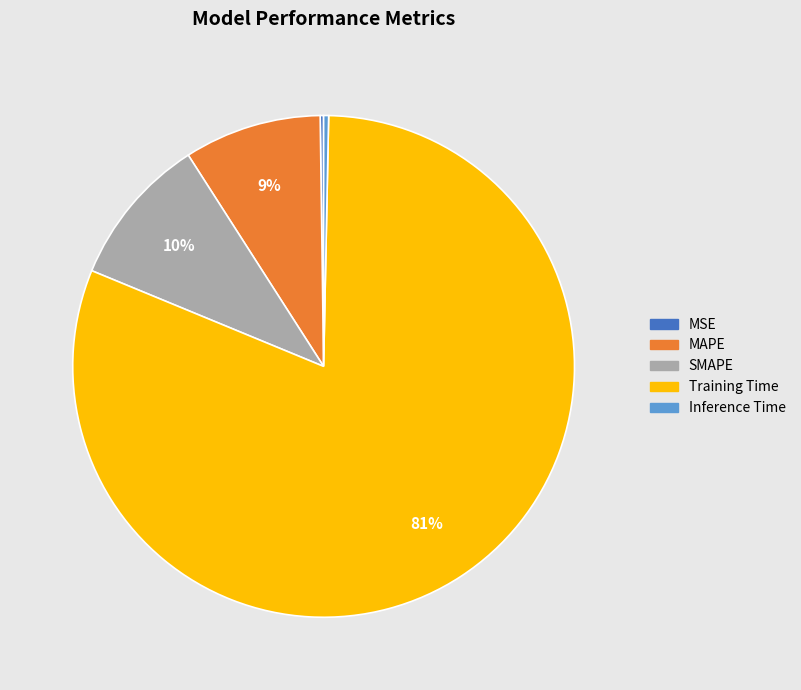

The Training Time slice represents 74% of the pie. True or false?

False